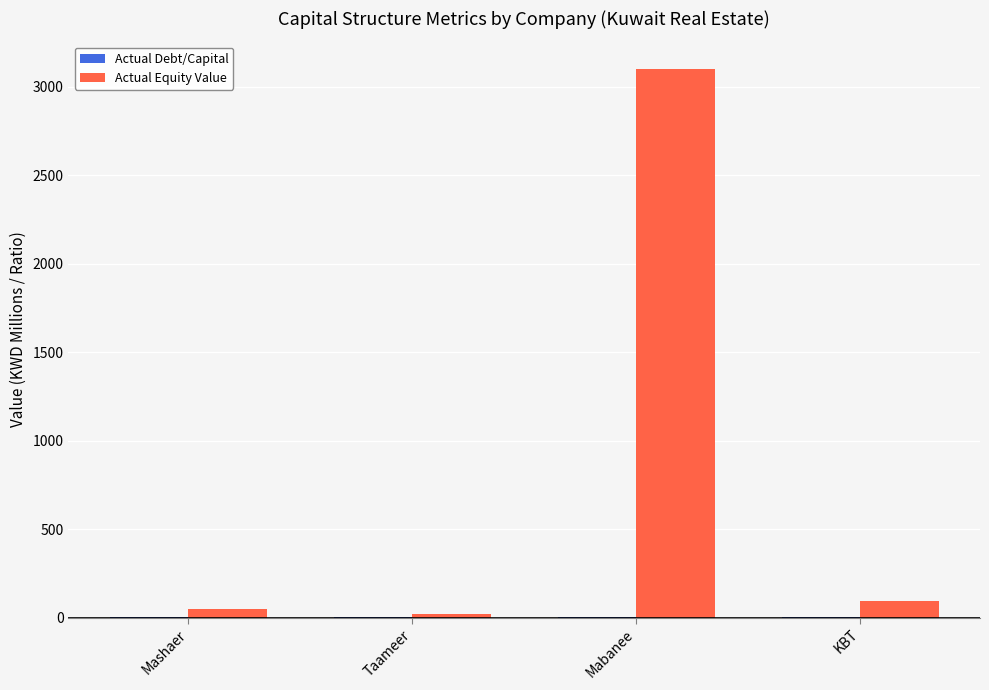

How many series are shown in this chart?

2